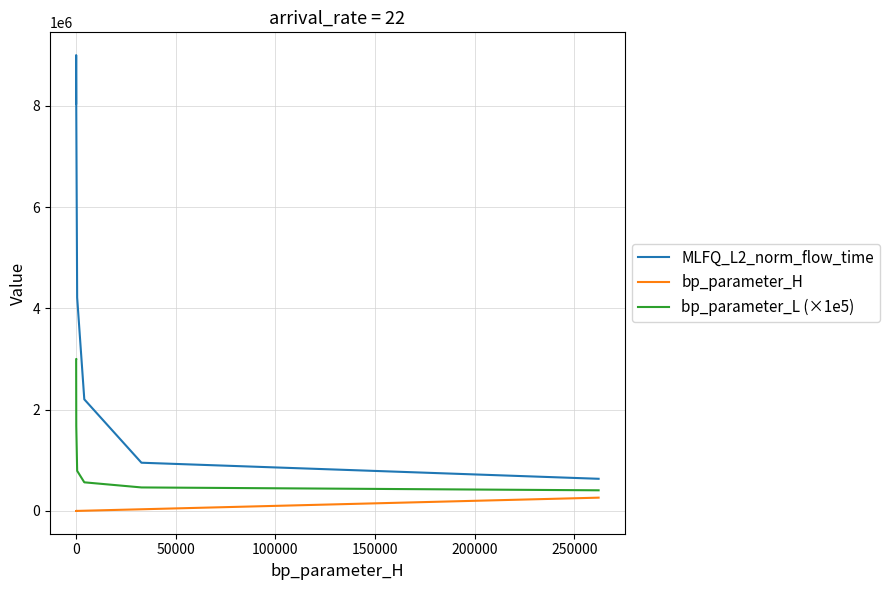

What is the average value of the bp_parameter_L (×1e5) series?

1613137.5